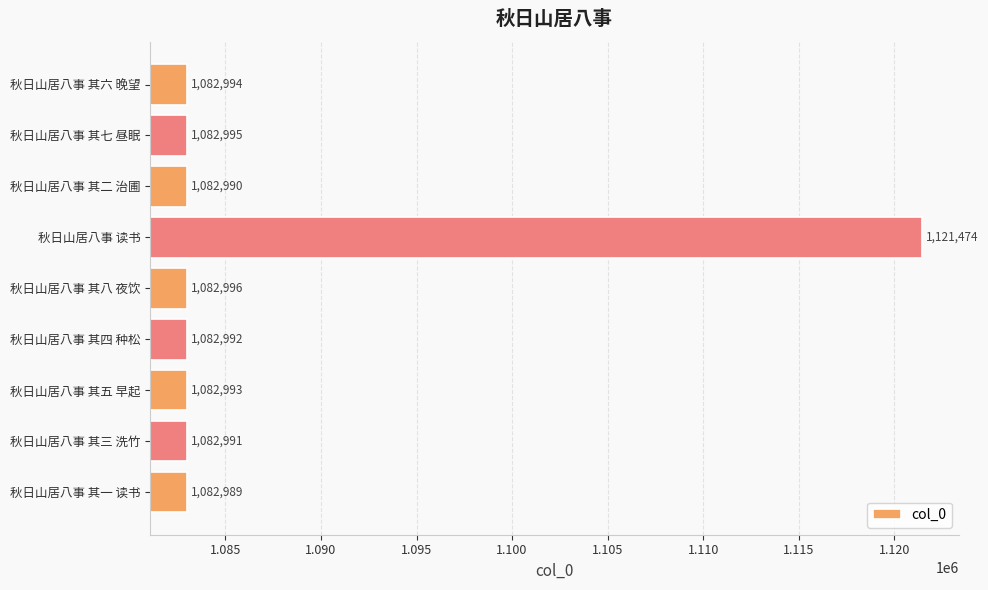

The value at 秋日山居八事 其二 治圃 is 1082990. True or false?

True